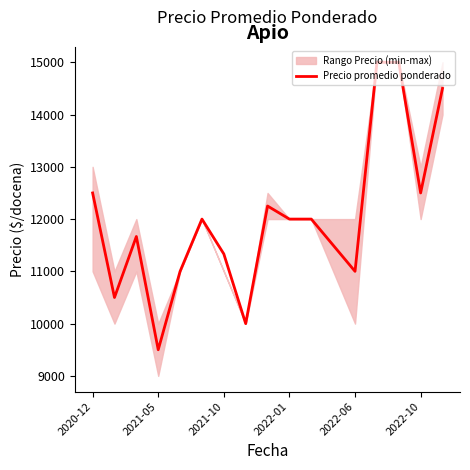

At which label does the data first exceed 12000?

2020-12